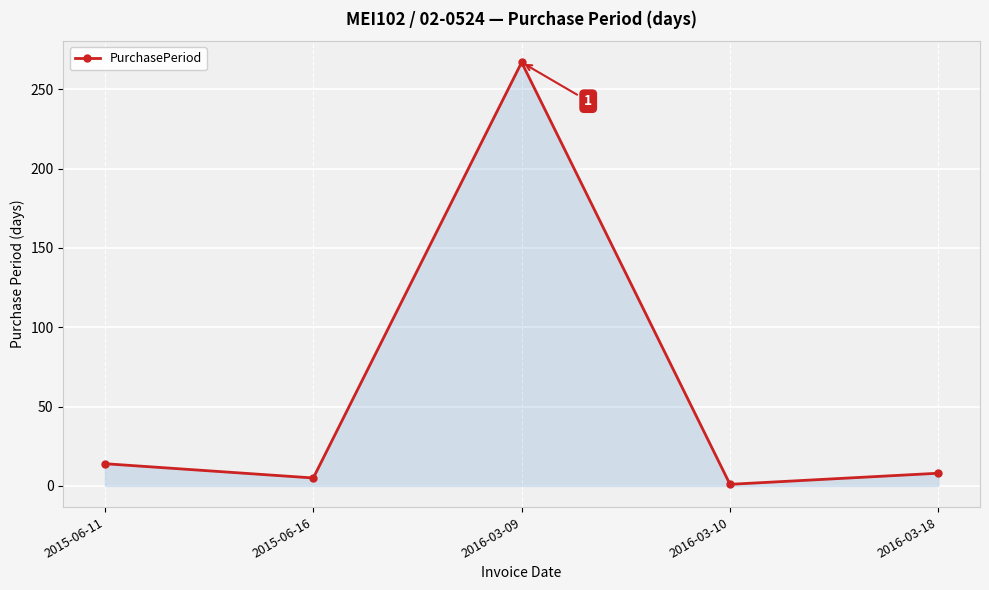

How many points are higher than both their immediate neighbors (excluding endpoints)?

1